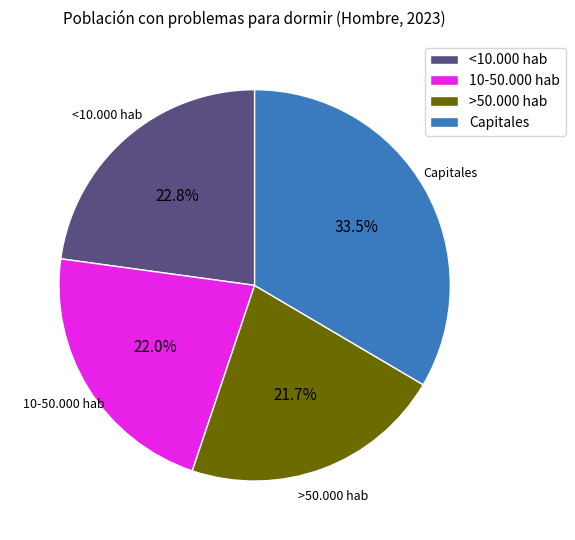

How many slices are in this pie chart?

4